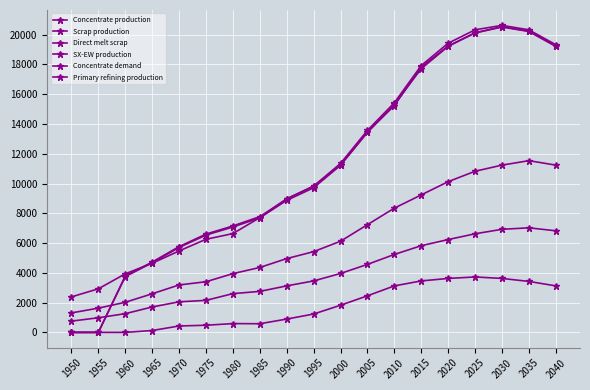

How many values in the SX-EW production series are below 1234?

9